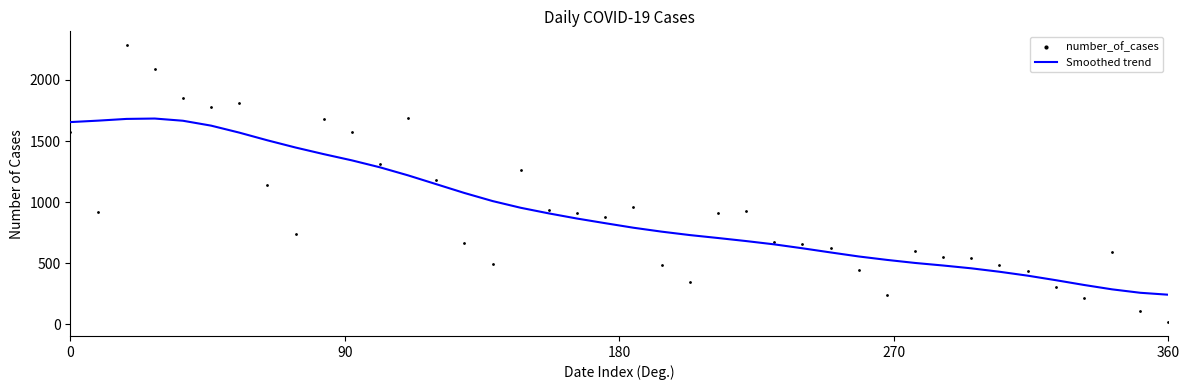

What are all the series names shown in the legend?

Smoothed trend, number_of_cases